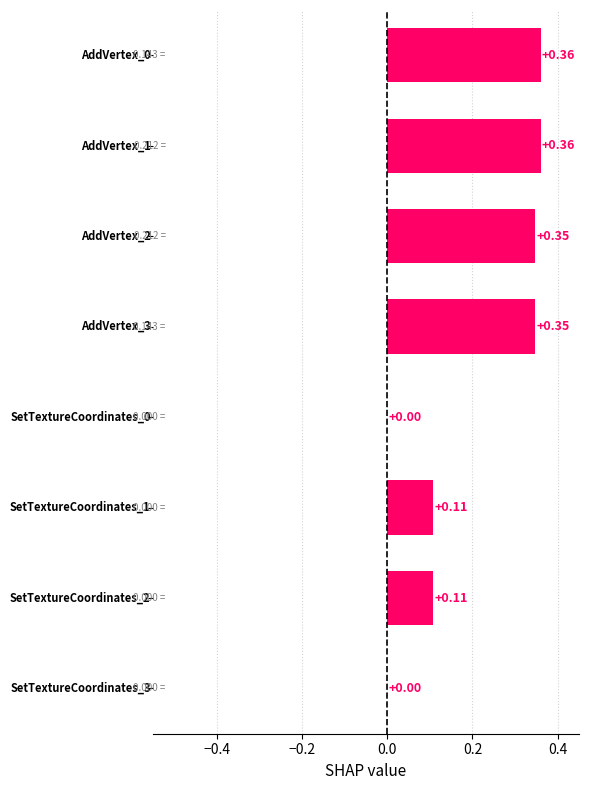

Are the bars grouped side by side (vs. stacked)?

No